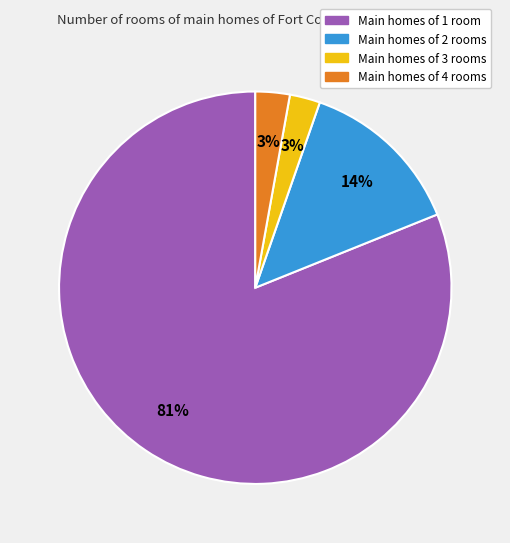

Which has a higher value, Main homes of 4 rooms or Main homes of 1 room?

Main homes of 1 room